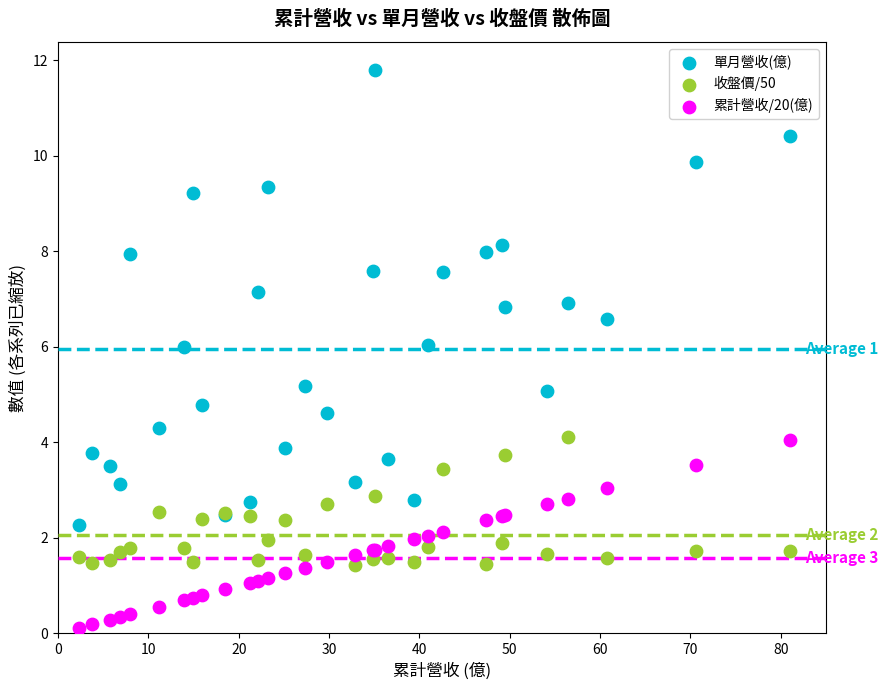

Which series contains the lowest Y value?

累計營收/20(億)